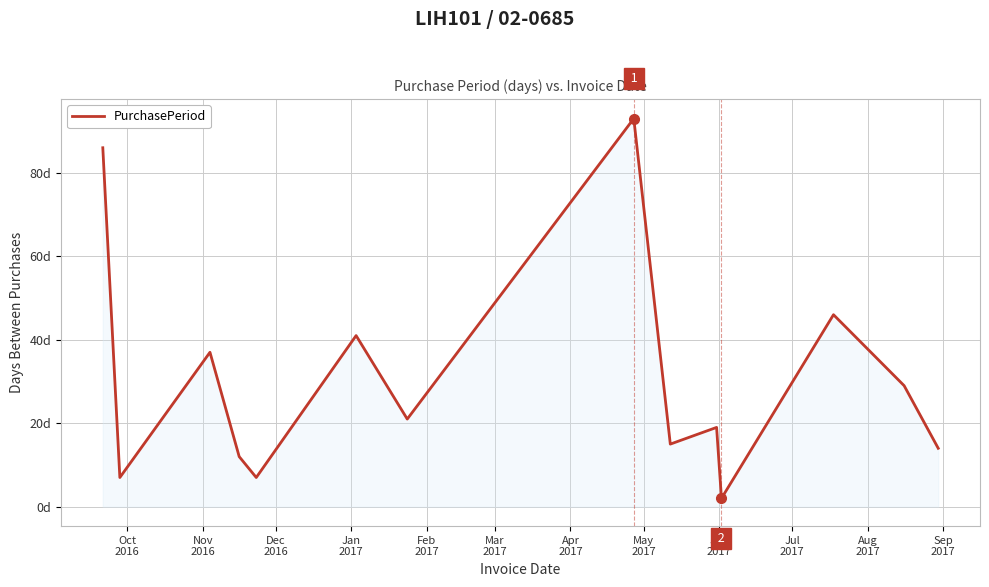

Does the chart display data point markers on the line(s)?

No